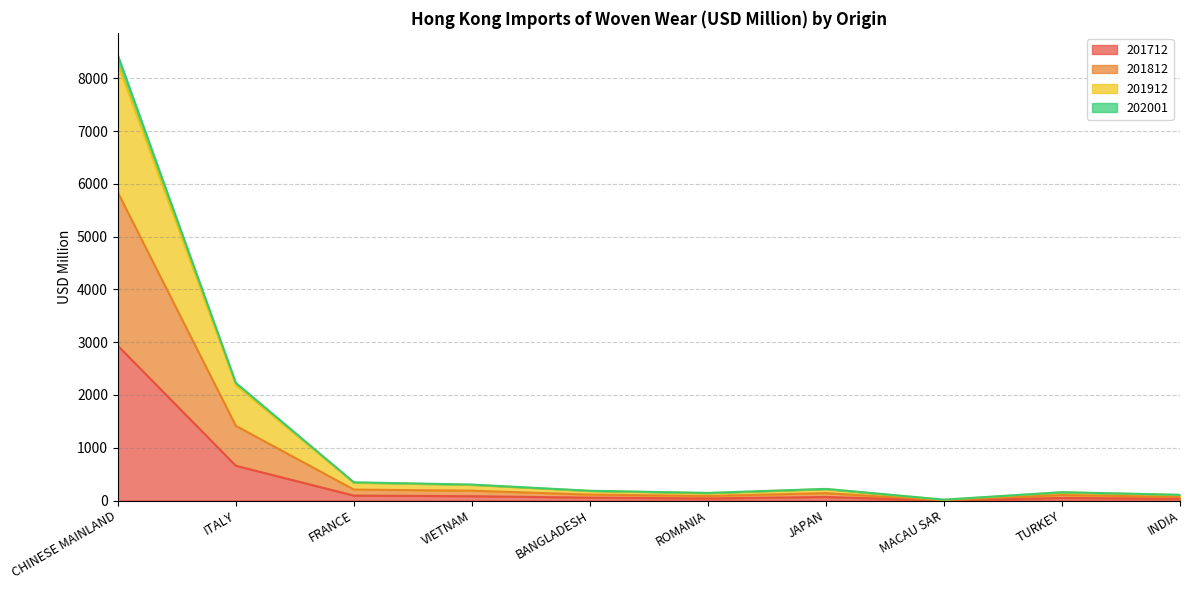

Is it true that 201812 equals 13822.5 at CHINESE MAINLAND?

False